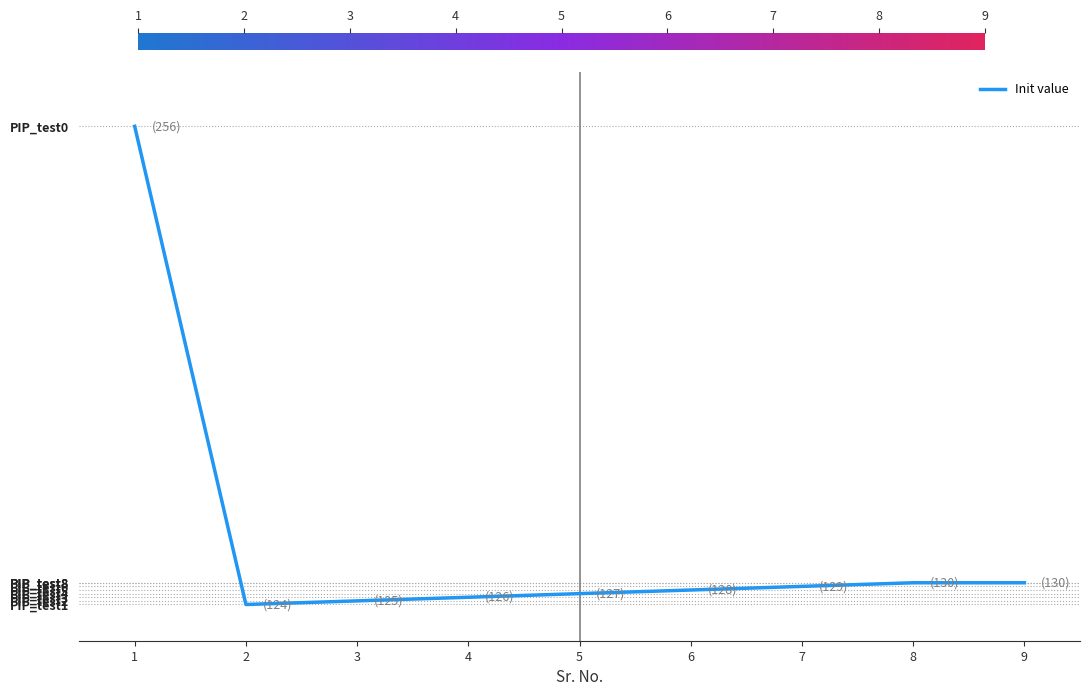

True or false: the data shows 130 at 8.

True